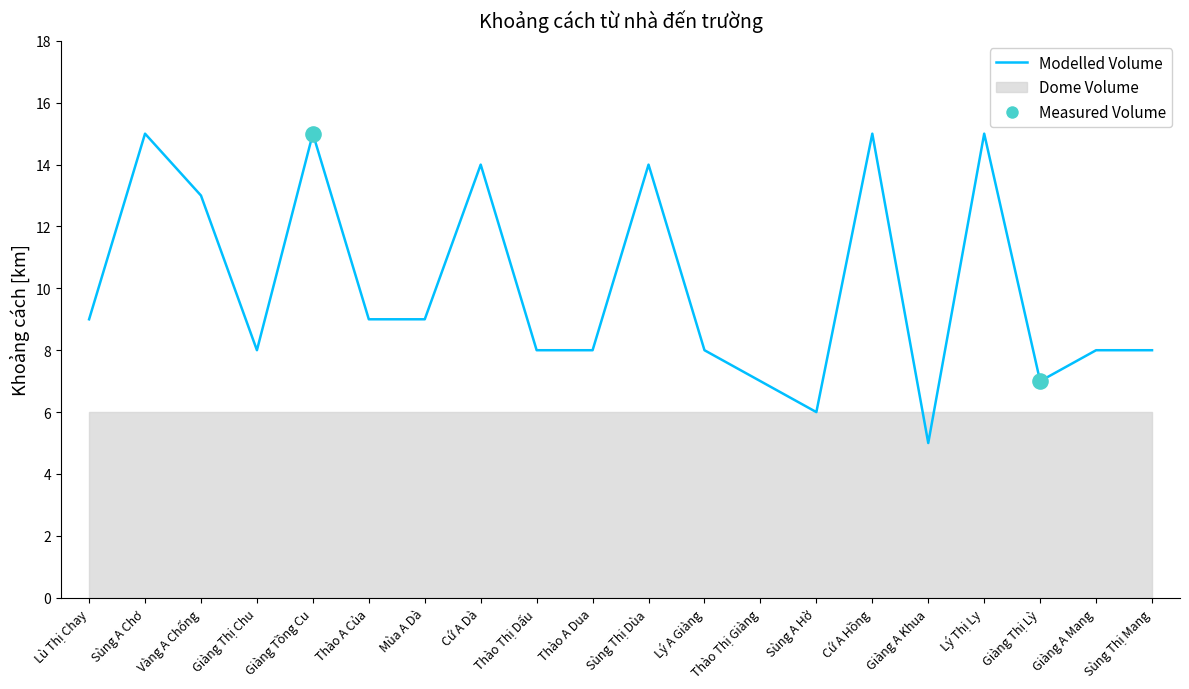

Between Giàng Tồng Cu and Thào Thị Giàng, which is larger?

Giàng Tồng Cu